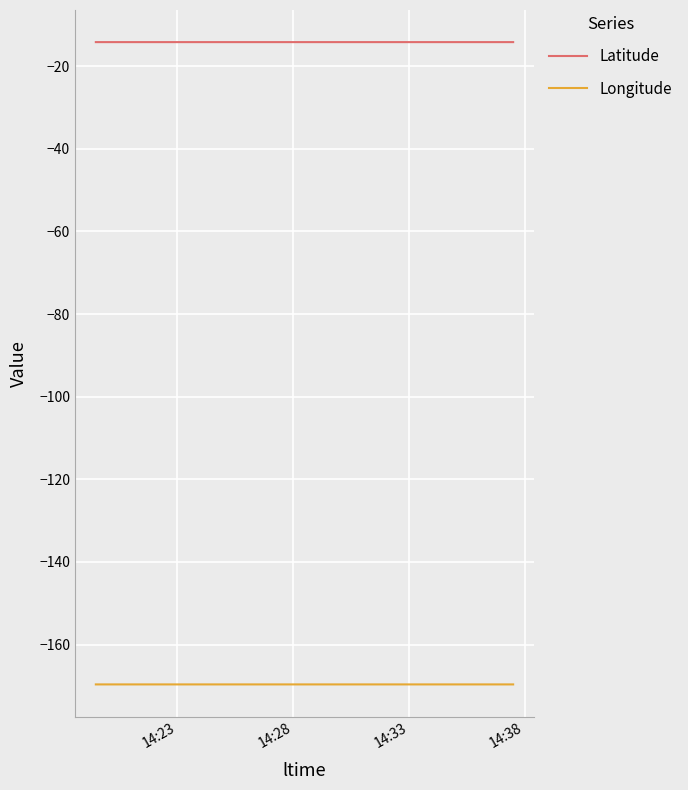

In Latitude, how many points are lower than both neighbors (excluding endpoints)?

1